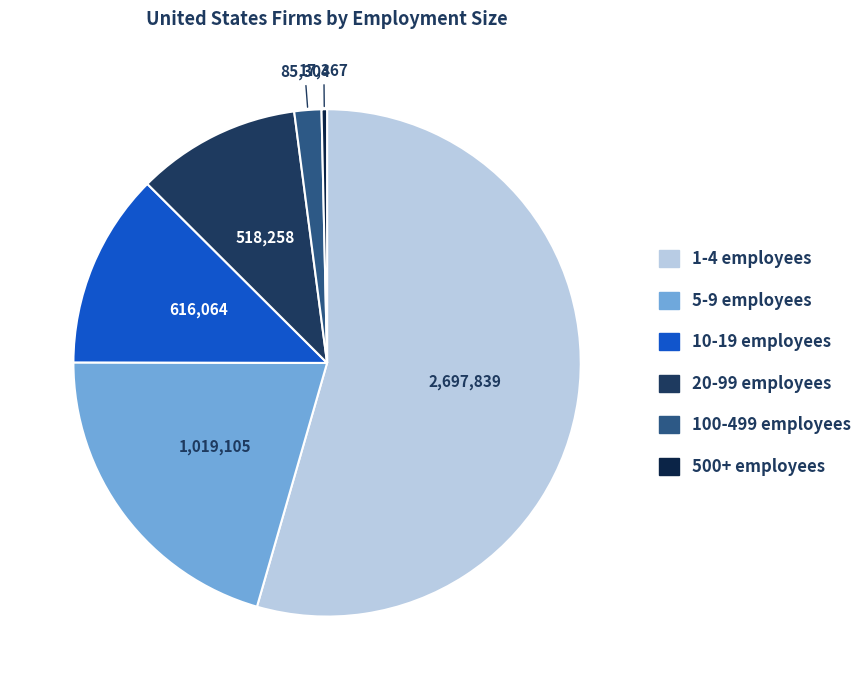

Count the number of slices in the pie.

6